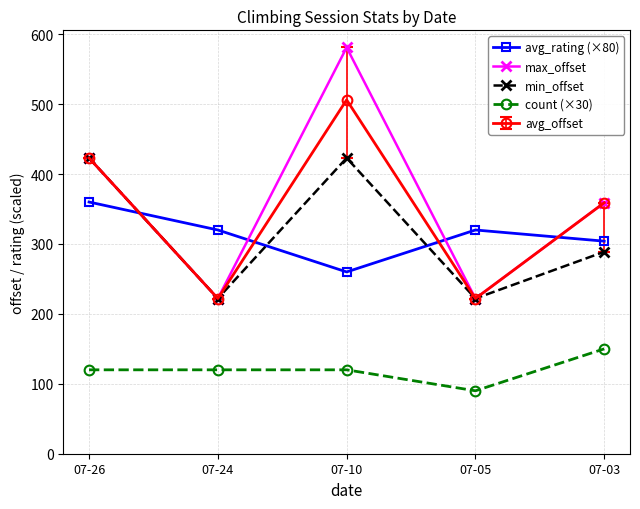

What is the average value of the max_offset series?

361.4